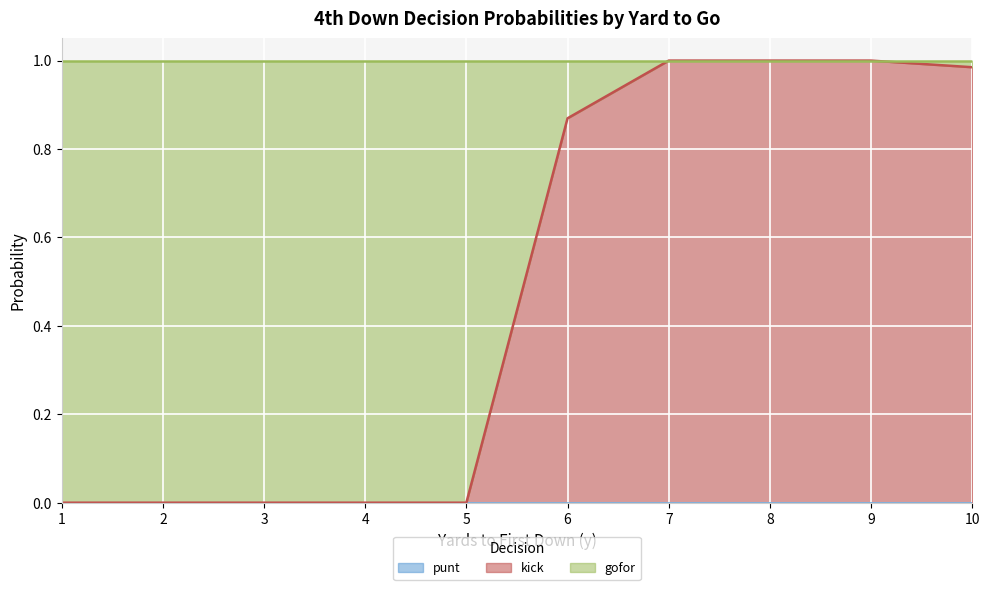

Which series has the largest range (max minus min)?

kick